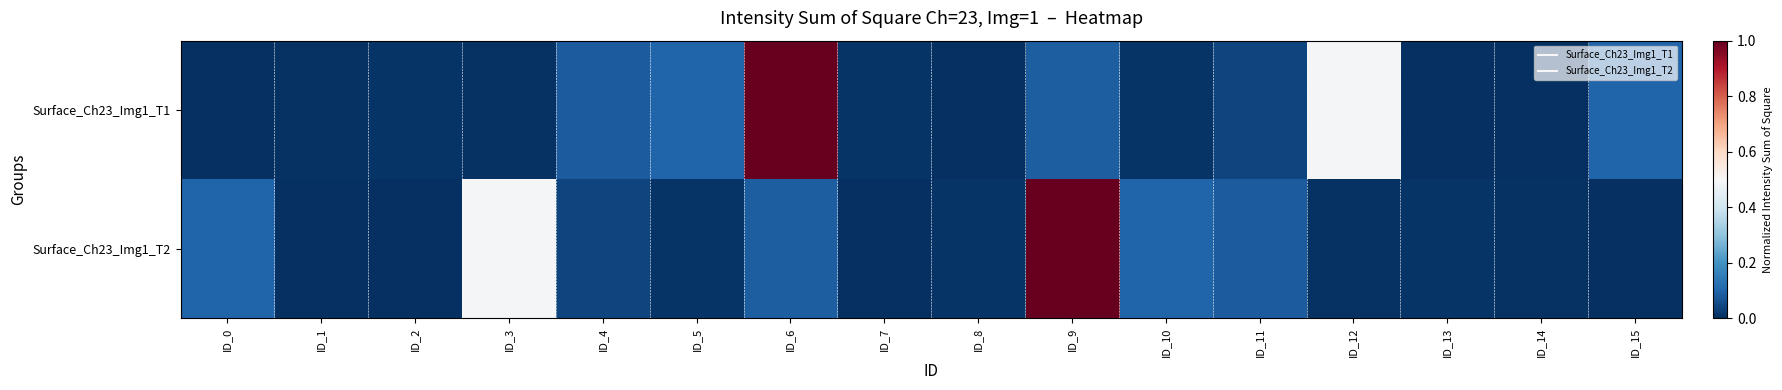

At which category is the sum across all series the highest?

ID_6